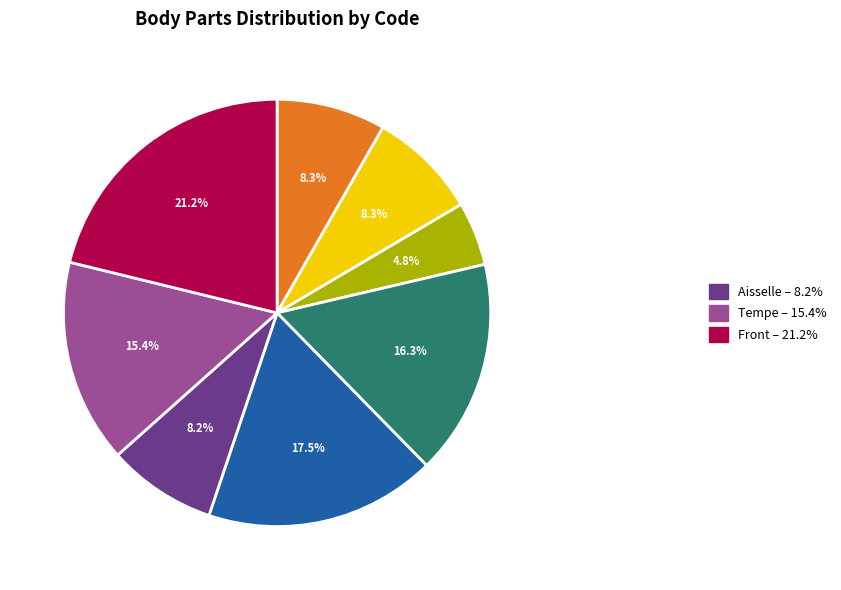

Does any single category account for the majority?

No